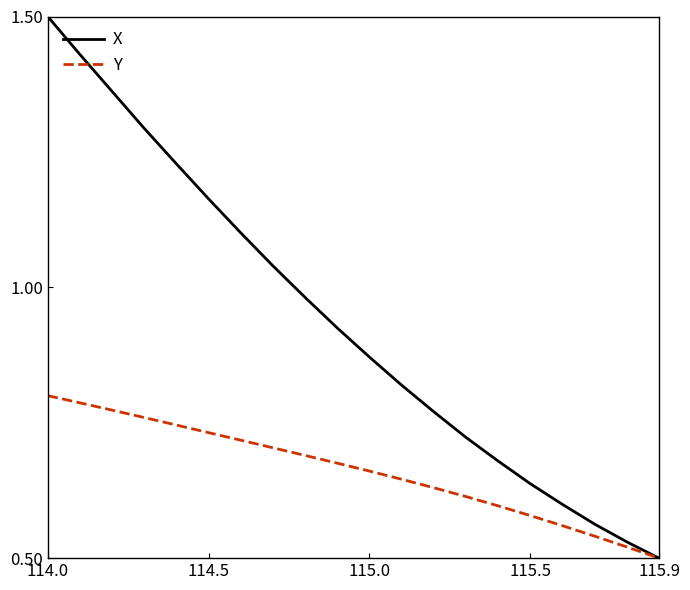

List the series in order of their overall mean, lowest first.

Y, X